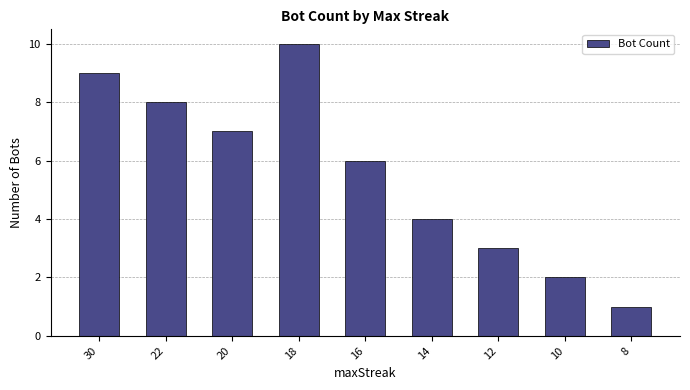

How many data points are less than 6?

4